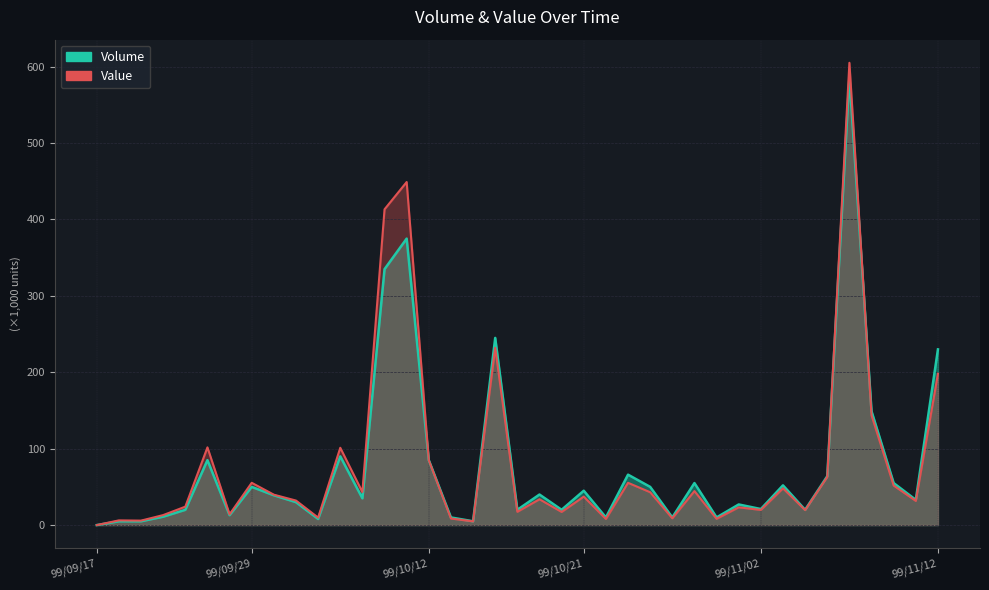

Reading left to right, transcribe all the data shown in this chart.

Volume: 0.0	5.0	5.0	11.0	20.0	85.0	13.0	50.0	39.0	30.0	8.0	90.0	35.0	335.0	375.0	85.0	10.0	5.0	245.0	20.0	40.0	20.0	45.0	10.0	66.0	50.0	10.0	55.0	10.0	27.0	21.0	52.0	20.0	64.0	587.0	149.0	55.0	33.0	230.0
Value: 0.0	6.2	5.8	13.1	24.1	101.7	14.1	55.4	39.8	32.1	9.8	101.2	43.2	413.3	449.1	84.8	8.6	4.8	232.1	17.4	33.8	17.2	37.2	8.0	55.3	43.0	8.9	44.5	8.2	23.3	19.8	48.1	19.6	63.0	605.1	143.6	51.8	31.6	198.1